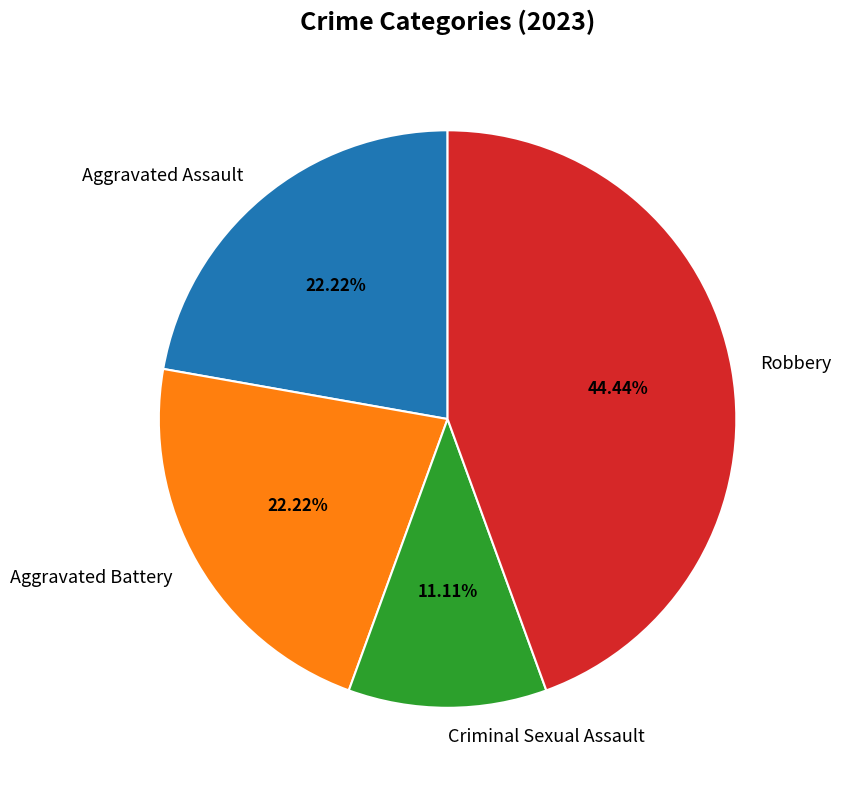

Is it true that Robbery is 44% of the pie?

True